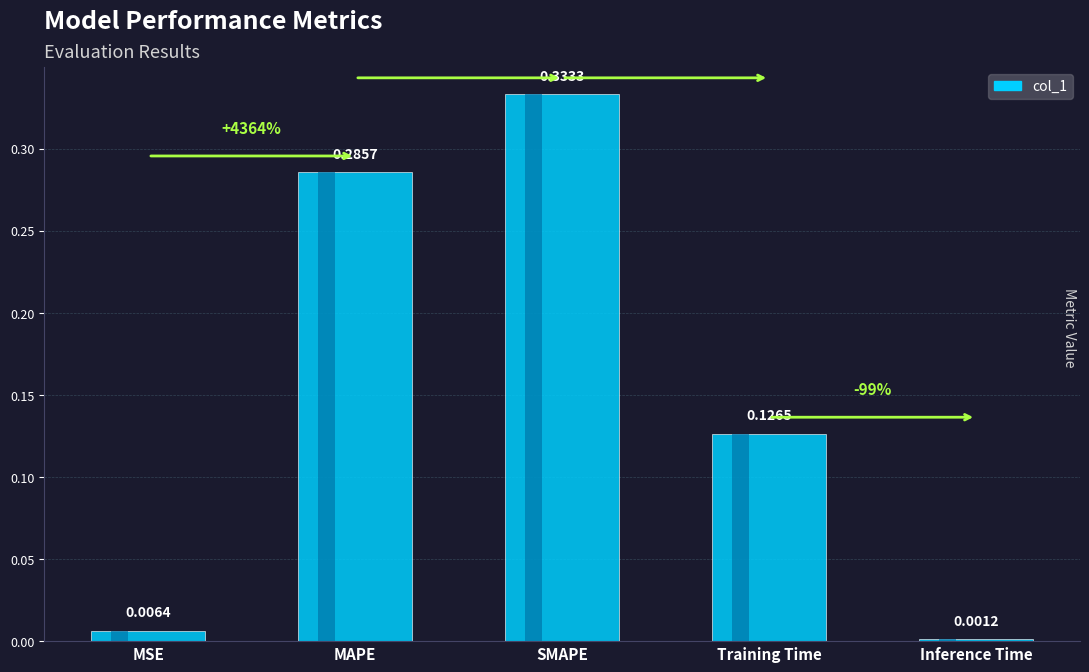

List the labels in order of value, largest first.

SMAPE, MAPE, Training Time, MSE, Inference Time